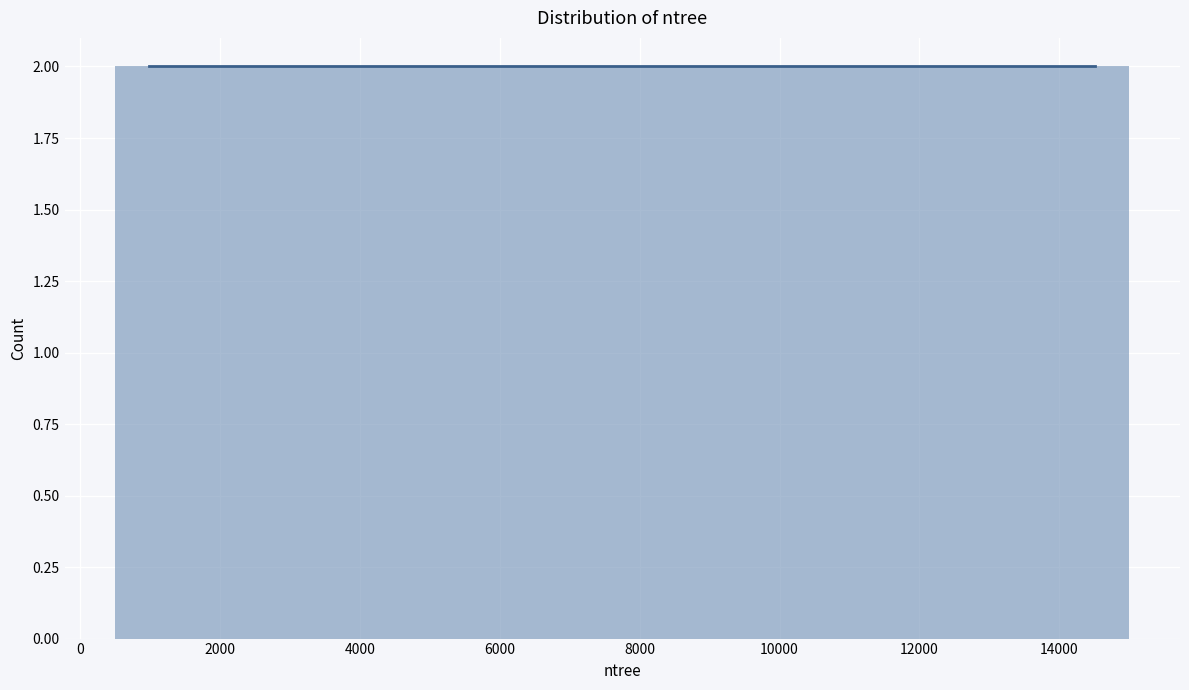

Reading left to right, transcribe this chart: for each bar, give the range it covers on the x-axis and its height. Neither the bar edges nor the heights are printed on the chart, so give them approximately, as read against the axes.

600 to 1400: 2
1400 to 2400: 2
2400 to 3400: 2
3400 to 4400: 2
4400 to 5400: 2
5400 to 6400: 2
6400 to 7200: 2
7200 to 8200: 2
8200 to 9200: 2
9200 to 10200: 2
10200 to 11200: 2
11200 to 12200: 2
12200 to 13000: 2
13000 to 14000: 2
14000 to 15000: 2